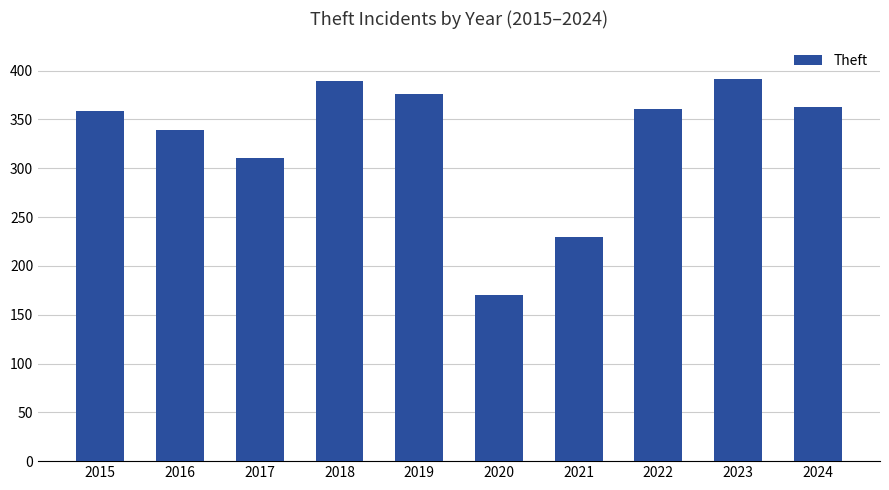

What is the average value?

329